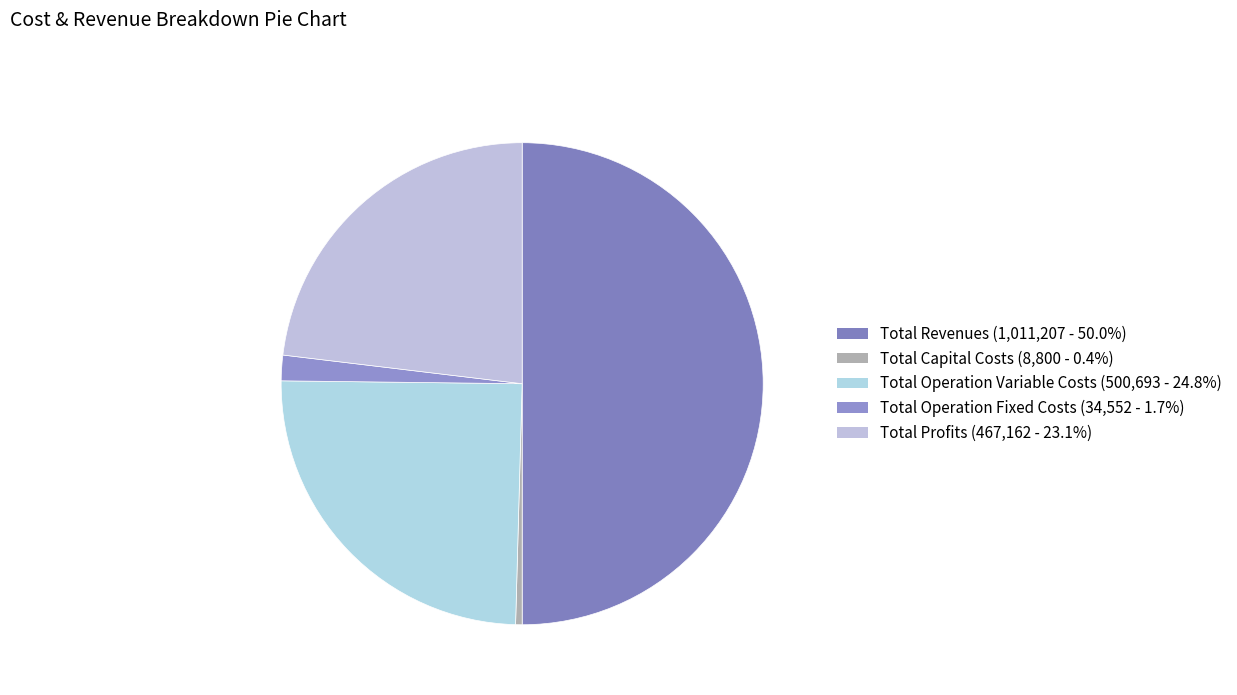

How many segments does this pie chart have?

5